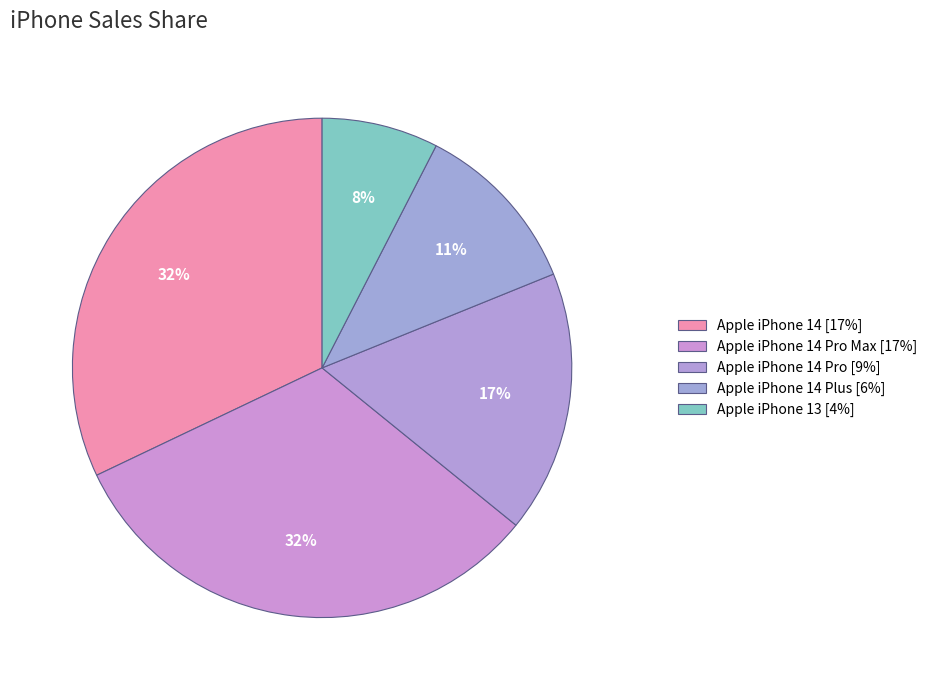

How many slices are in this pie chart?

5